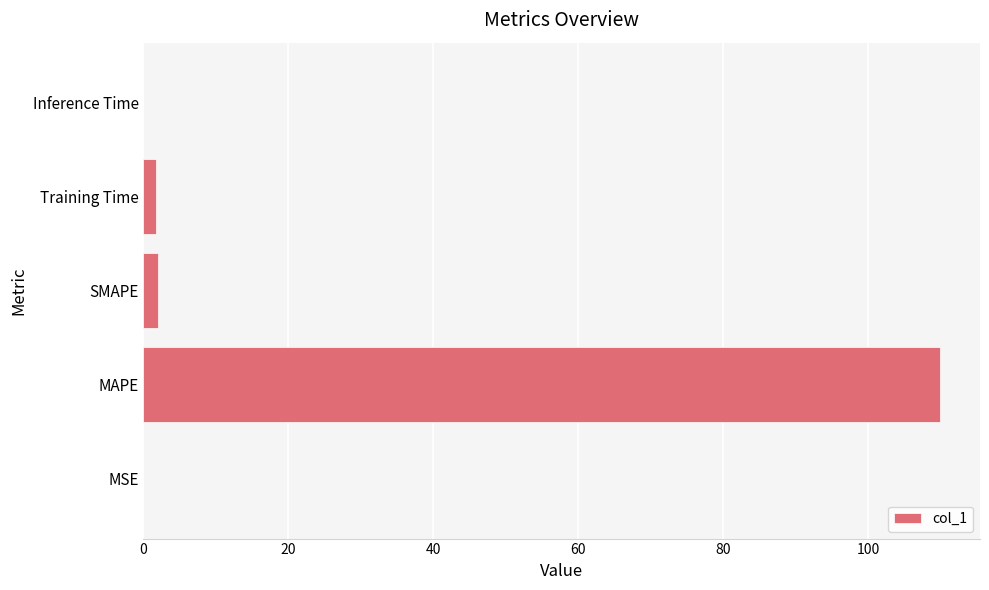

Which has a higher value, MSE or MAPE?

MAPE